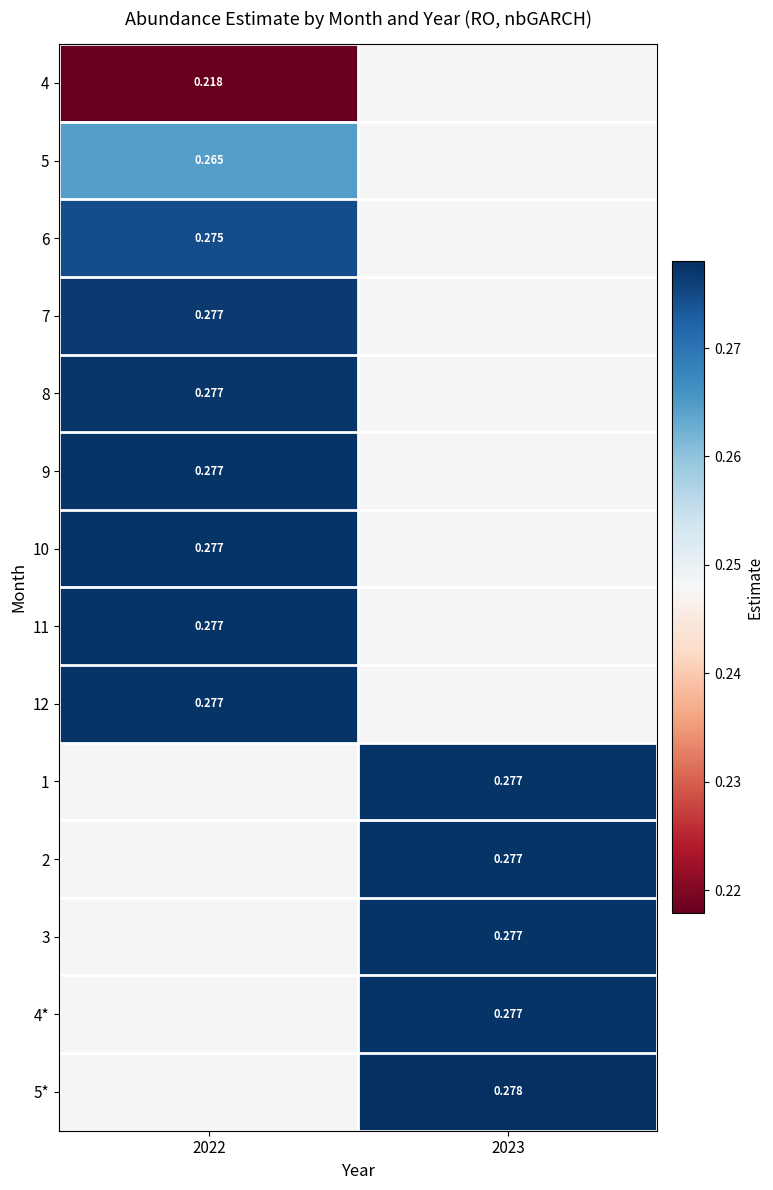

What is the spread (max minus min) of values at 2022?

0.1